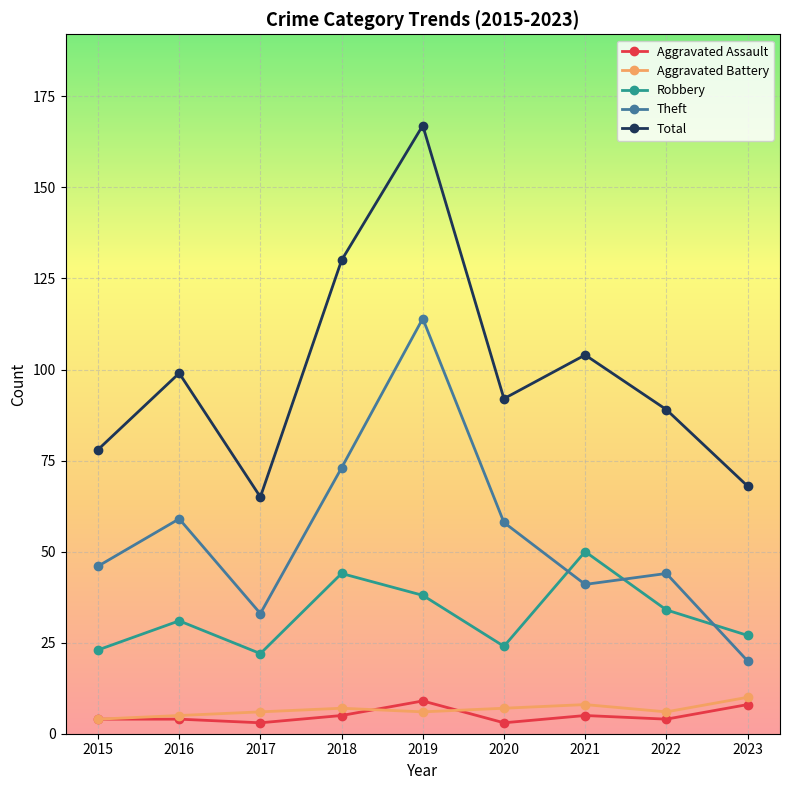

What is the average value of the Total series?

99